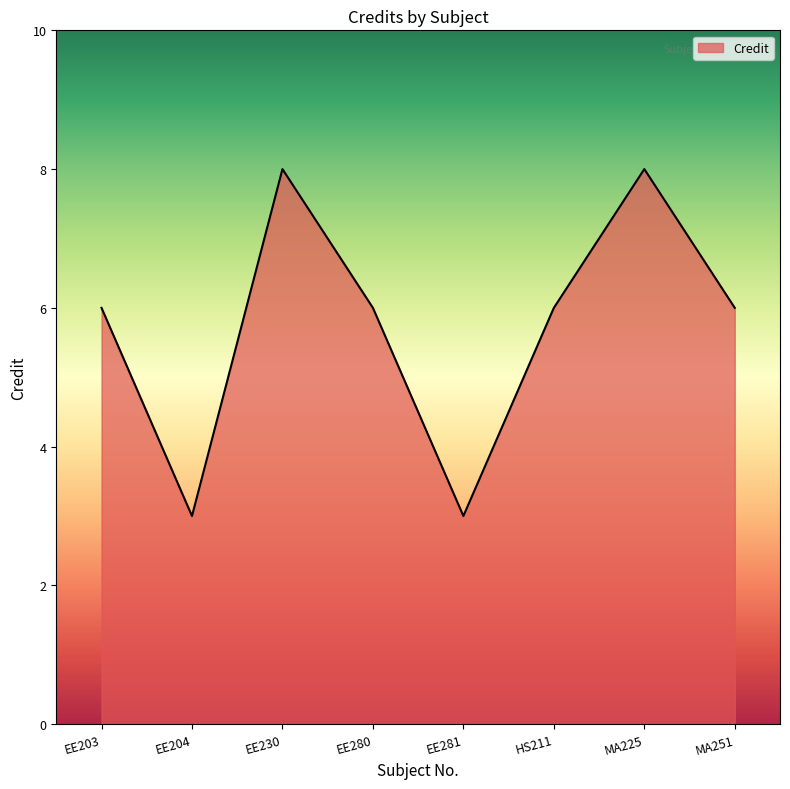

How many lines are shown in the chart?

1